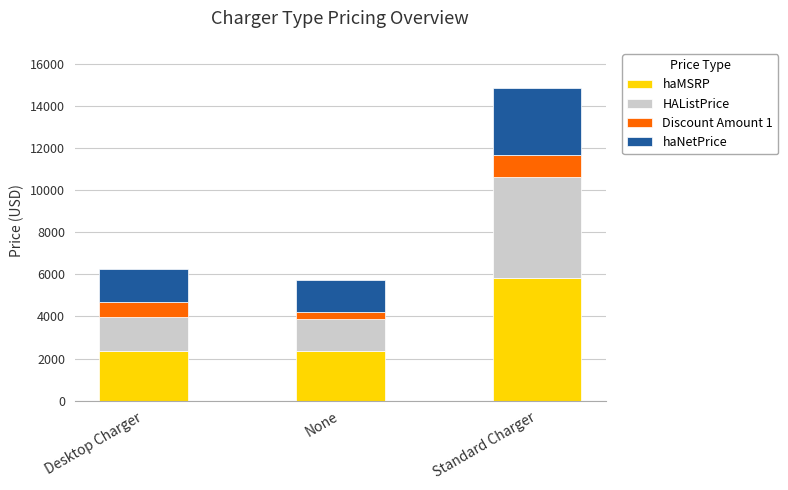

What is the total value across all series at Standard Charger?

14858